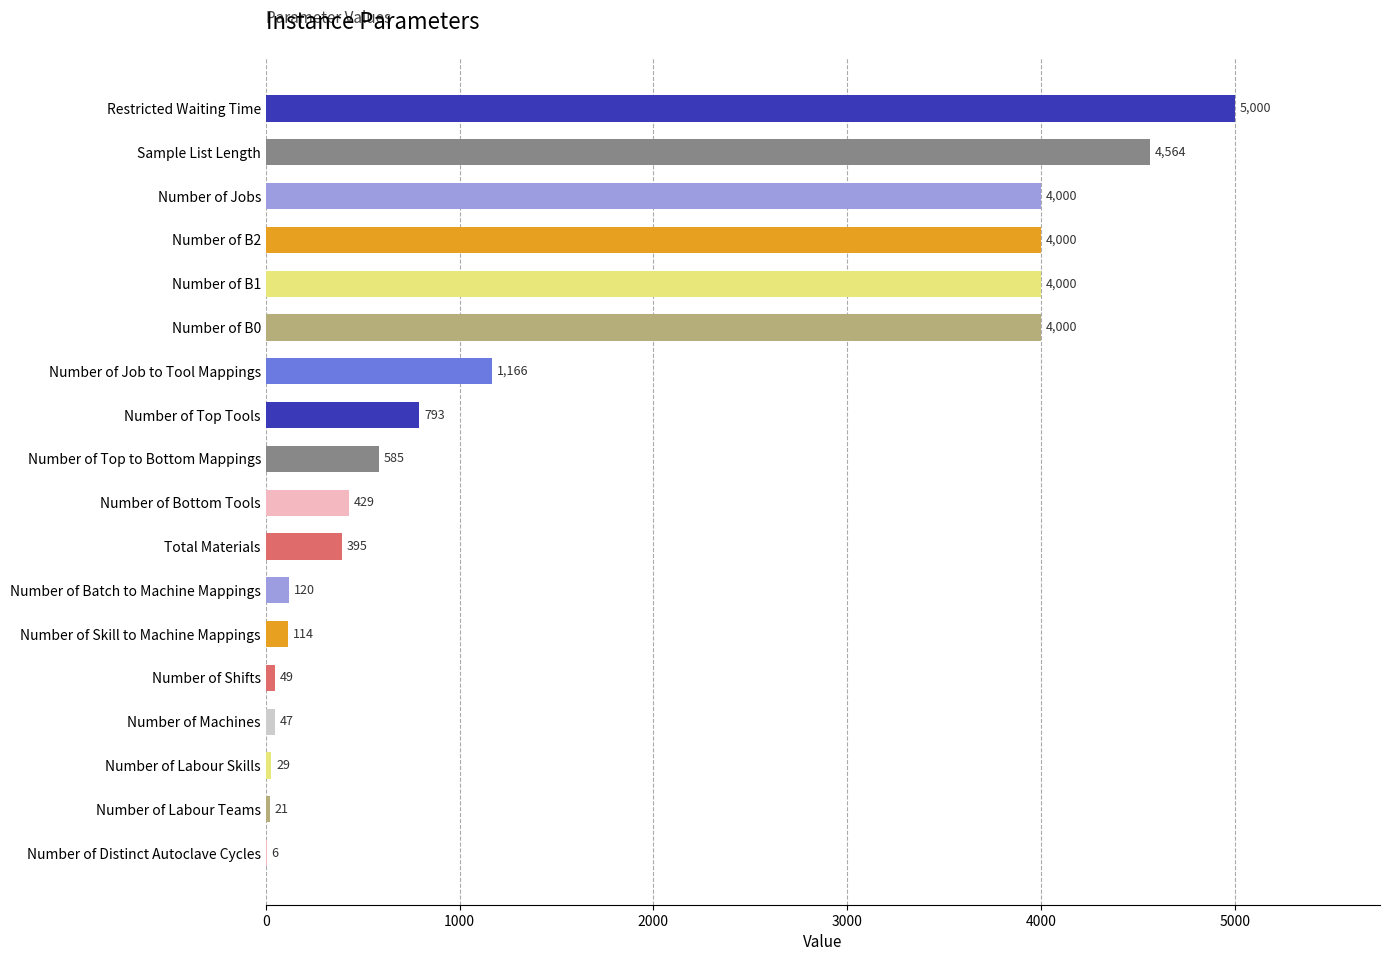

Reading top to bottom, extract all data points from this chart.

Restricted Waiting Time=5000	Sample List Length=4564	Number of Jobs=4000	Number of B2=4000	Number of B1=4000	Number of B0=4000	Number of Job to Tool Mappings=1166	Number of Top Tools=793	Number of Top to Bottom Mappings=585	Number of Bottom Tools=429	Total Materials=395	Number of Batch to Machine Mappings=120	Number of Skill to Machine Mappings=114	Number of Shifts=49	Number of Machines=47	Number of Labour Skills=29	Number of Labour Teams=21	Number of Distinct Autoclave Cycles=6